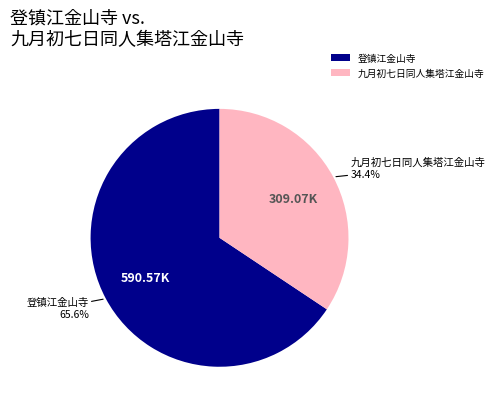

What percentage do 九月初七日同人集塔江金山寺 and 登镇江金山寺 together represent?

100.0%